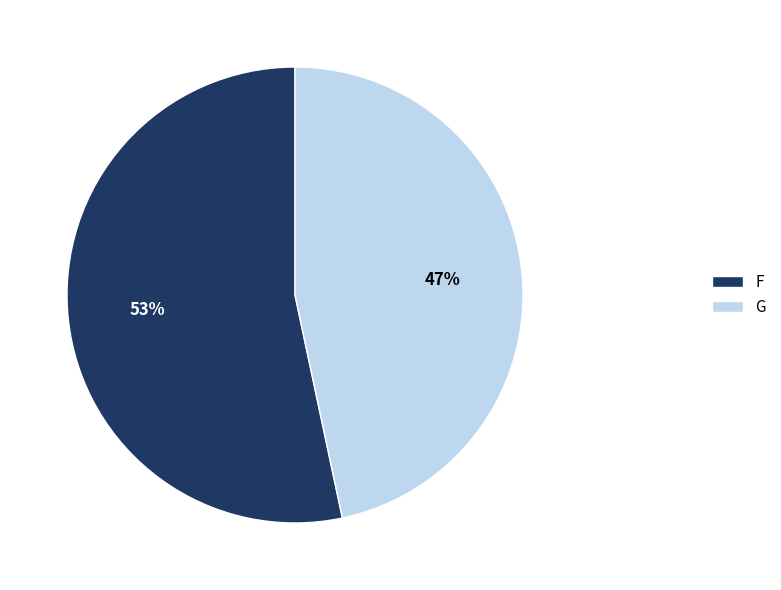

To the nearest percent, what percentage of the pie is F?

53%